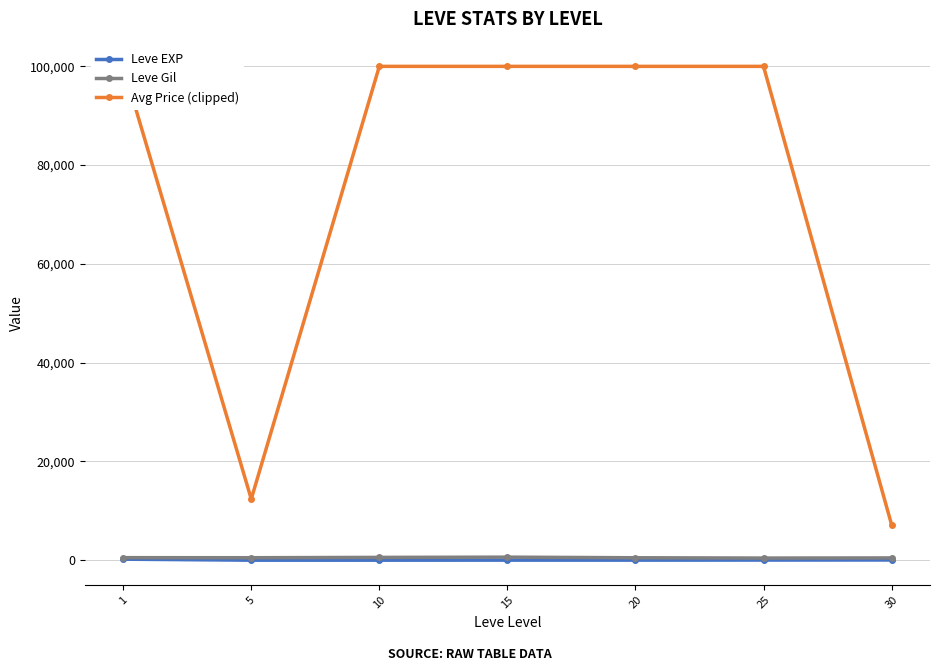

Which category has the highest value in the Leve Gil series?

15